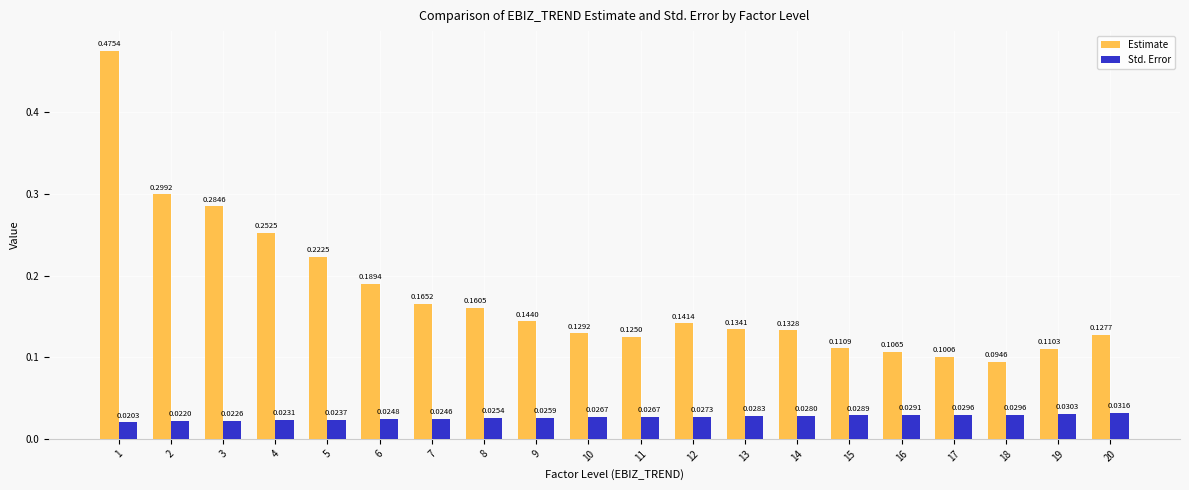

Between 6 and 9, which series saw the biggest shift?

Estimate